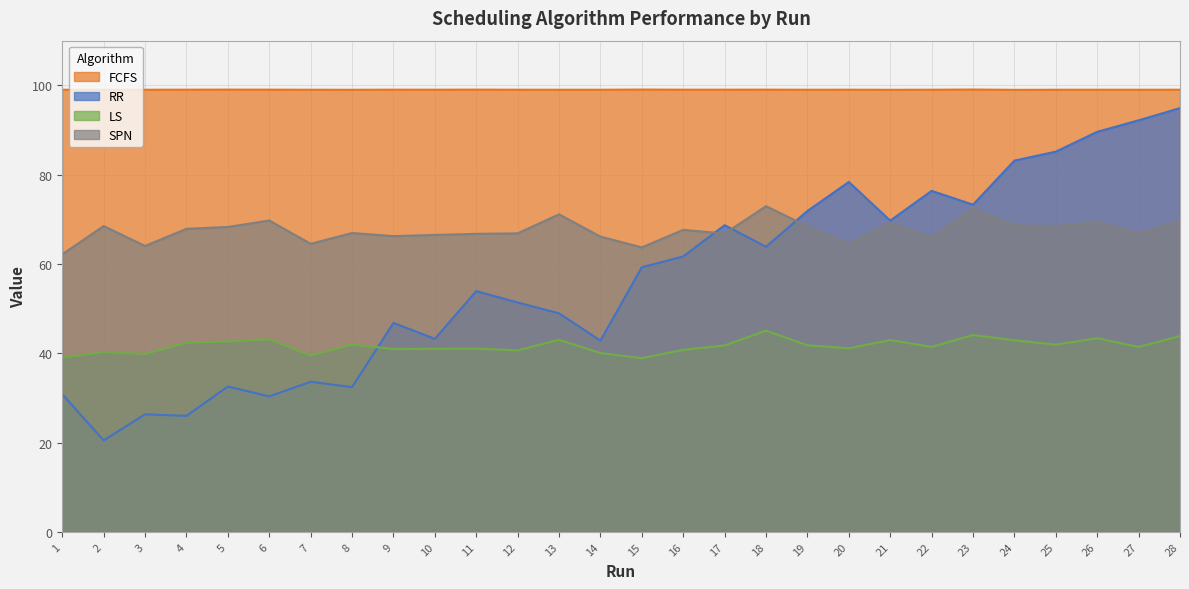

What is the difference between the second highest and minimum values in the RR series?

71.7